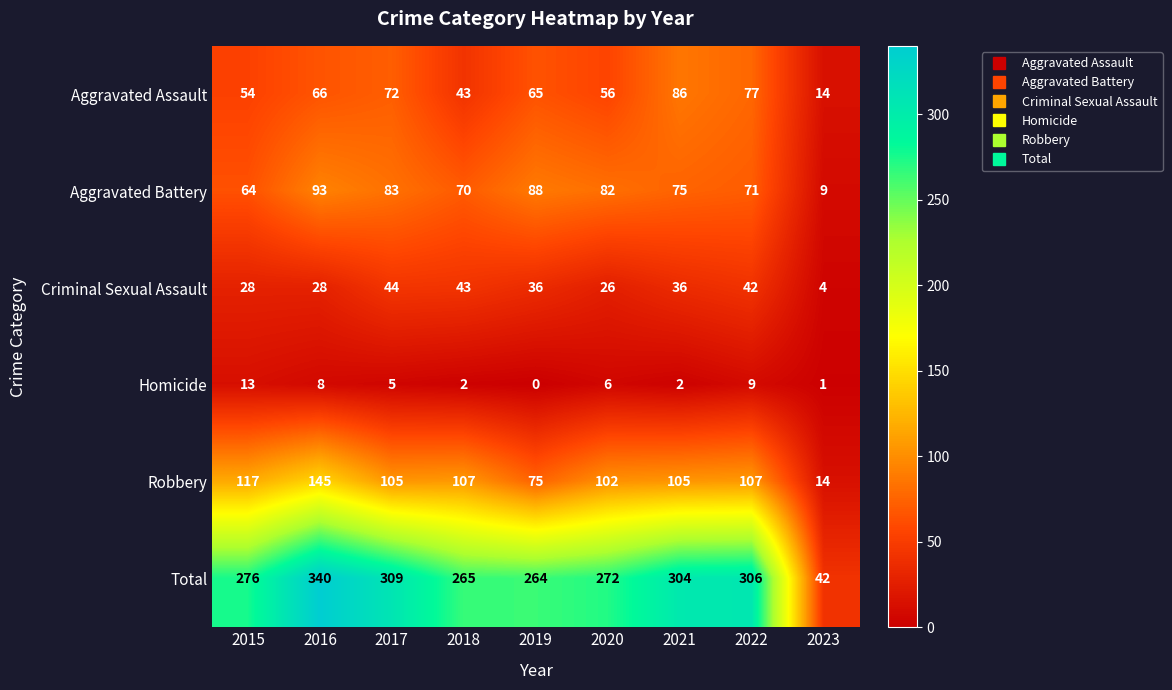

The Aggravated Assault series shows 61 at 2018. True or false?

False